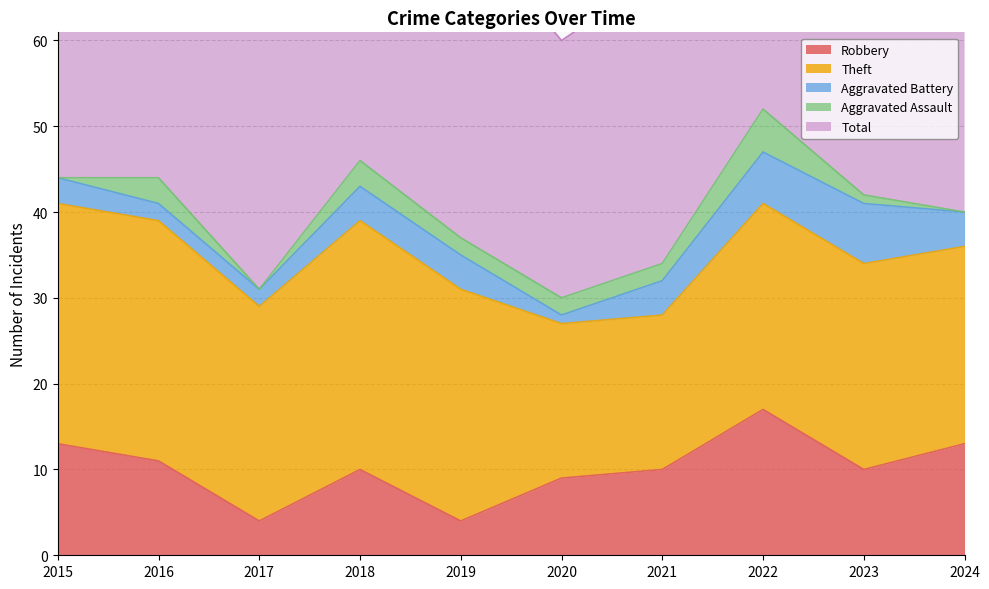

What is the total value across all series at 2024?

80